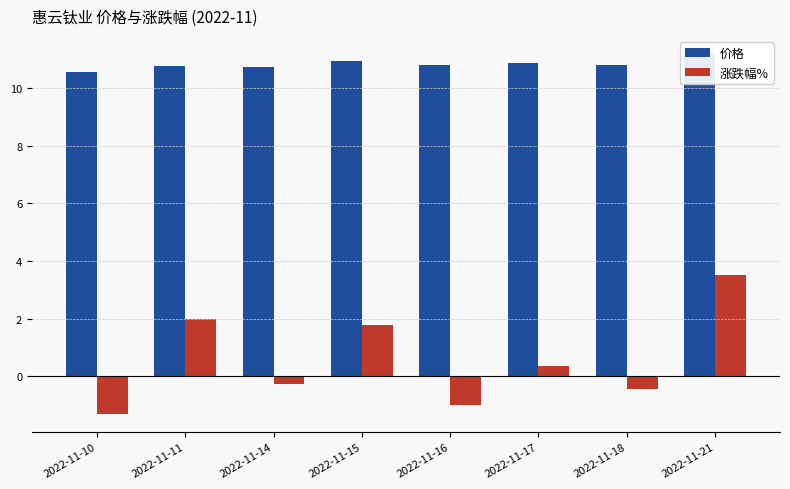

Reading left to right, extract all data points from this chart.

价格: 10.6	10.8	10.7	10.9	10.8	10.8	10.8	11.2
涨跌幅%: -1.3	2.0	-0.3	1.8	-1.0	0.4	-0.5	3.5